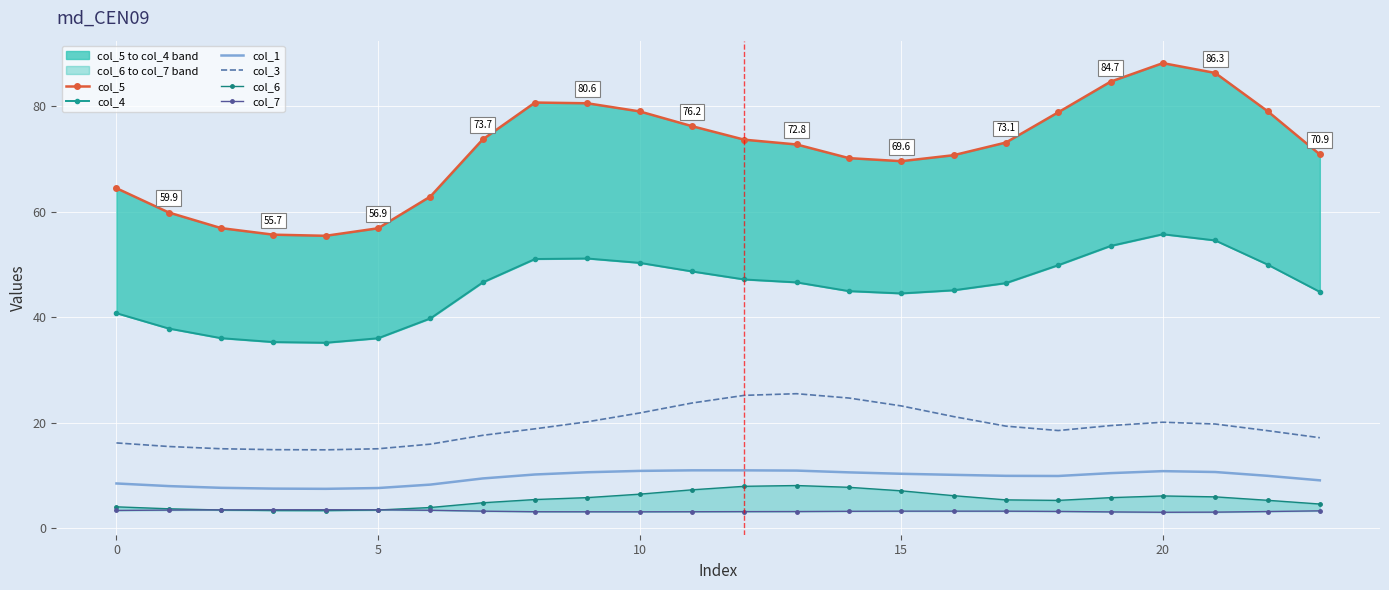

Rank the series by their maximum value, from lowest to highest.

col_7, col_6, col_1, col_3, col_4, col_5